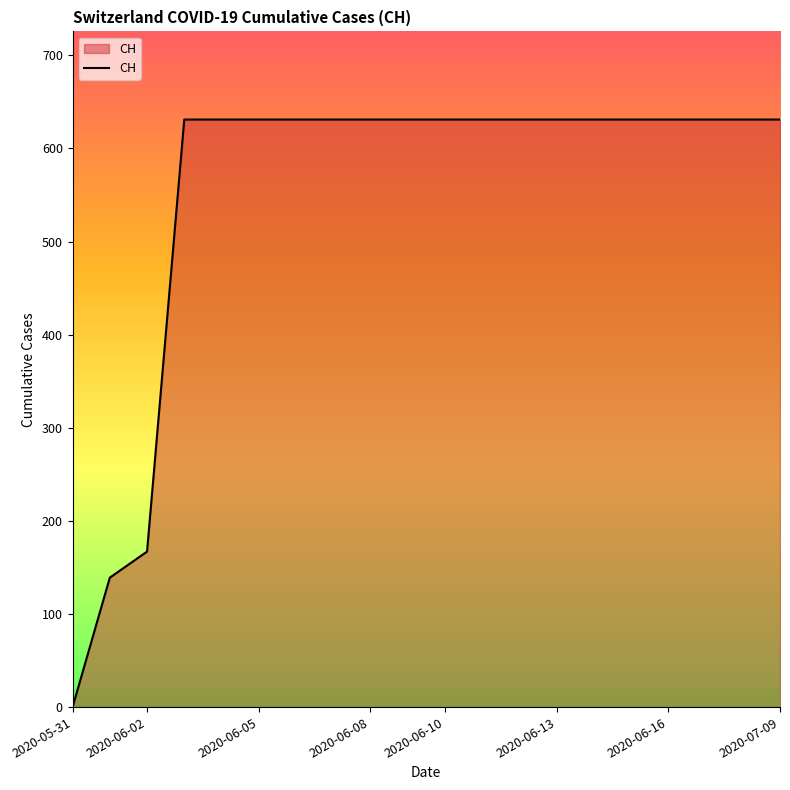

What is the difference between the maximum and minimum values?

631